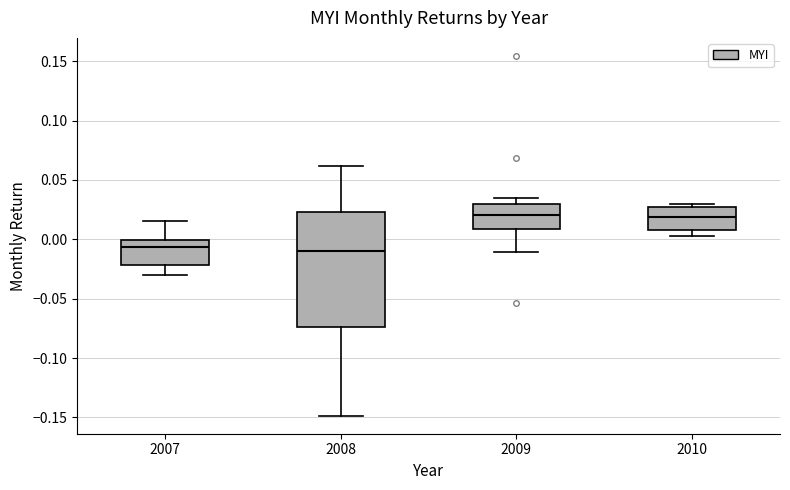

Reading left to right, transcribe this box plot: for each box, give where its median line is, the range the box spans, and where its two whiskers end, as read against the y-axis. The values are not printed on the chart, so give them approximately, as read against the axis.

2007: median -0.005, box -0.020 to 0.000, whiskers -0.030 to 0.015
2008: median -0.010, box -0.075 to 0.025, whiskers -0.150 to 0.060
2009: median 0.020, box 0.010 to 0.030, whiskers -0.010 to 0.035
2010: median 0.020, box 0.010 to 0.030, whiskers 0.005 to 0.030 (just above the box's upper edge)